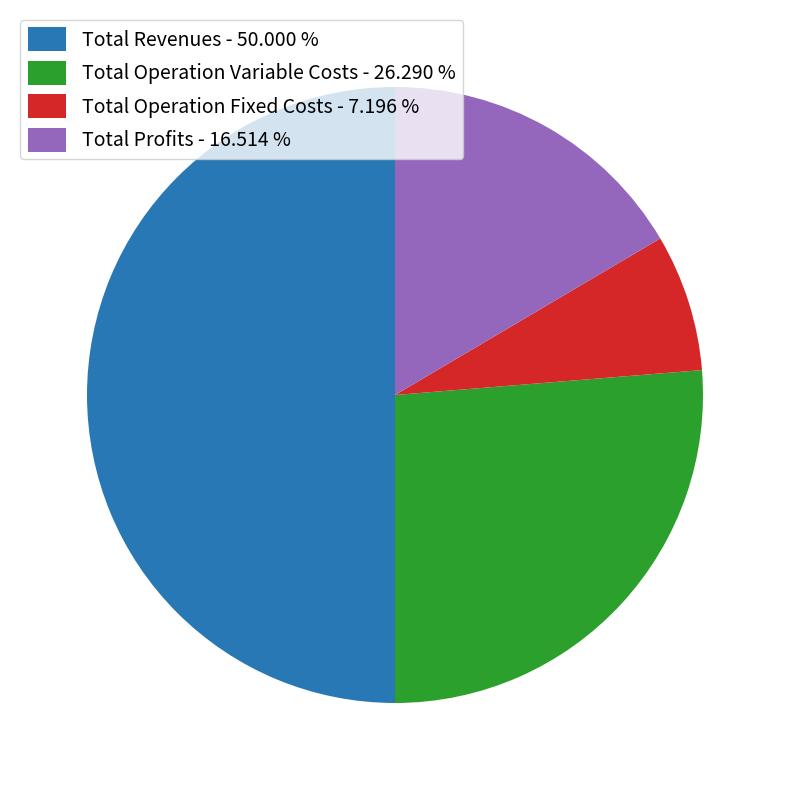

Which slice is the largest?

Total Revenues - 50.000 %